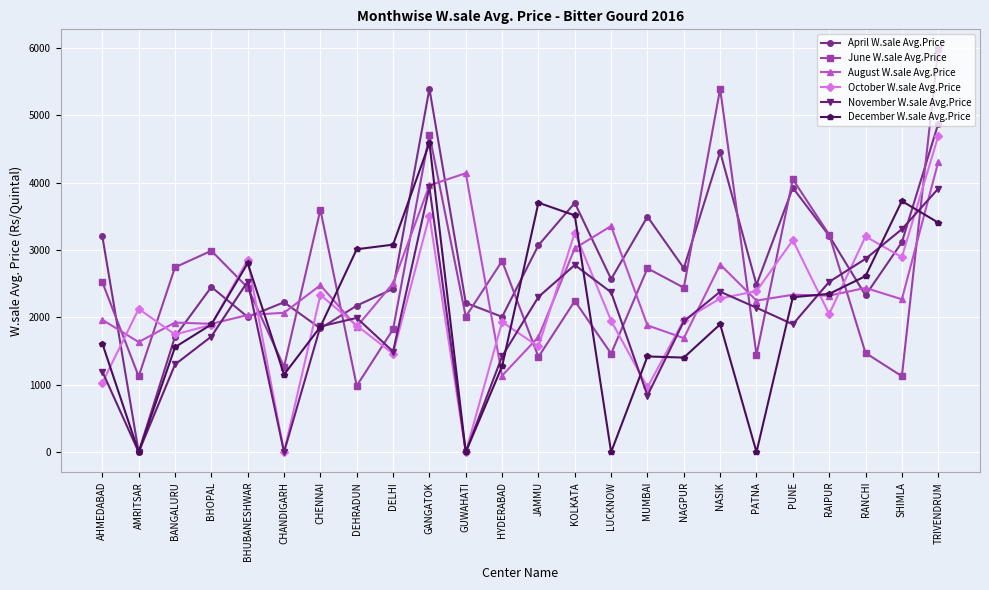

Does the chart have visible grid lines?

Yes